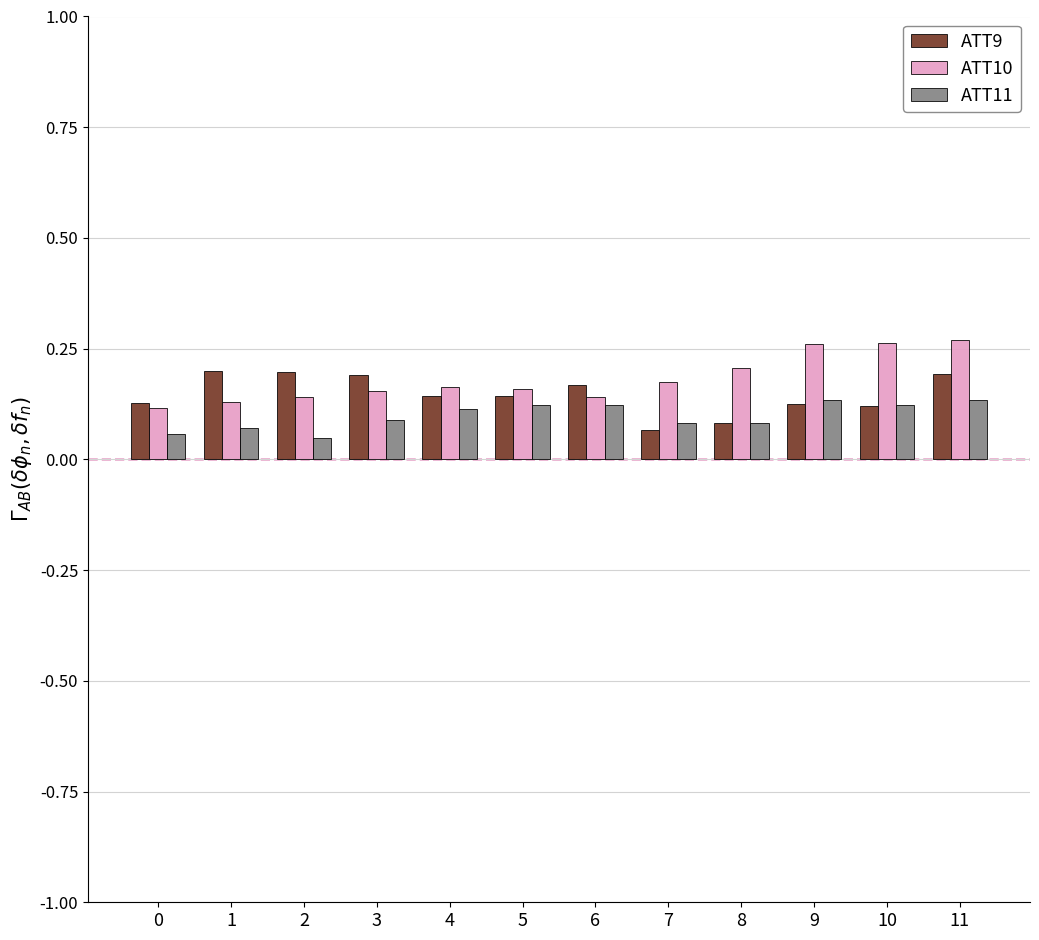

Is it true that ATT9 equals 0.2 at 0?

False